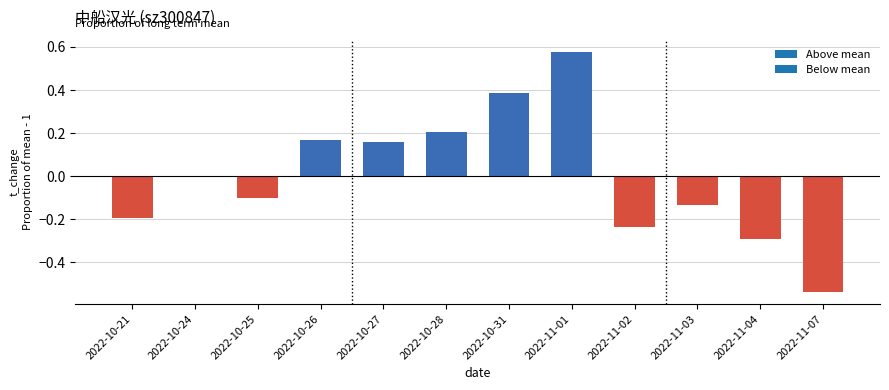

Between 2022-11-04 and 2022-11-02, which is larger?

2022-11-02